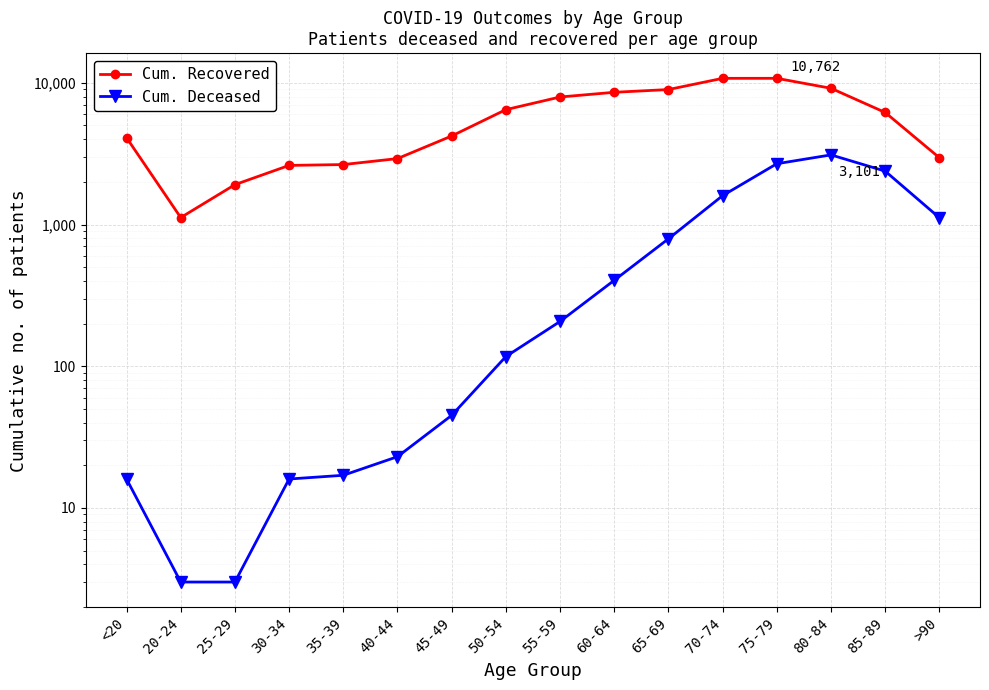

Rank the series by their maximum value, from highest to lowest.

Cum. Recovered, Cum. Deceased